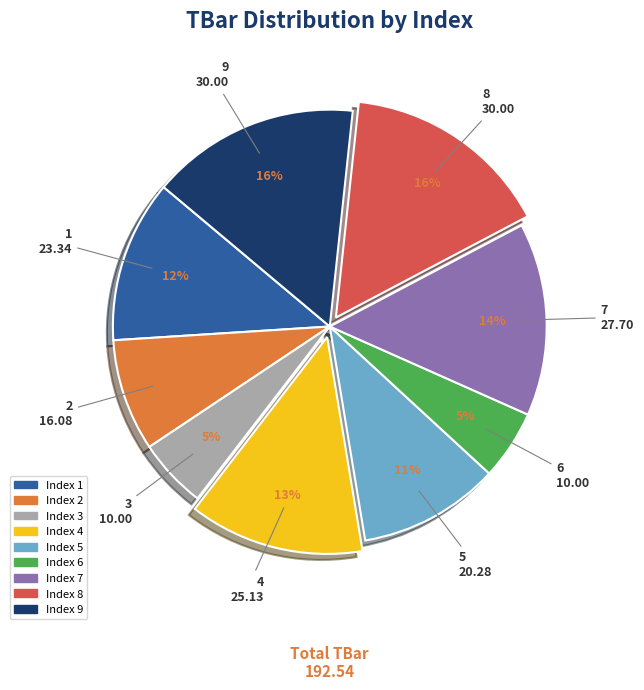

Is there a majority slice in this chart?

No